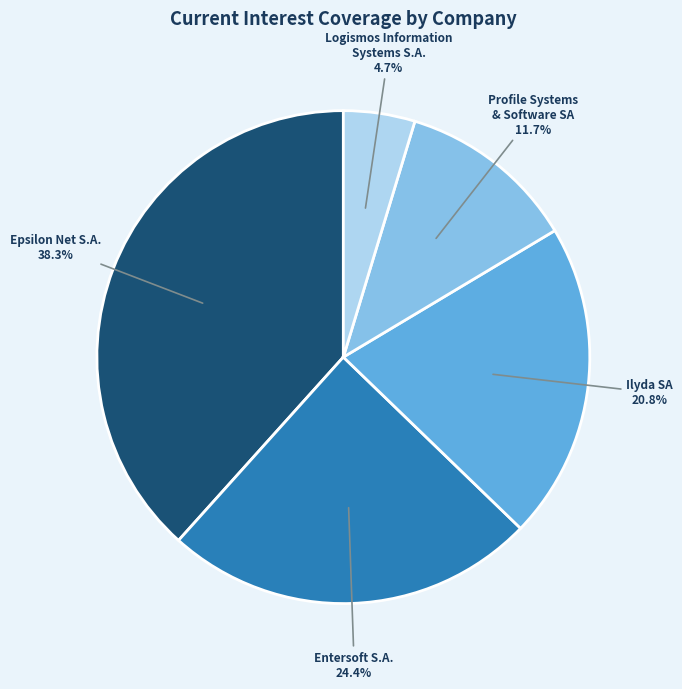

Rank the categories by value from highest to lowest.

Epsilon Net S.A., Entersoft S.A., Ilyda SA, Profile Systems & Software SA, Logismos Information Systems S.A.